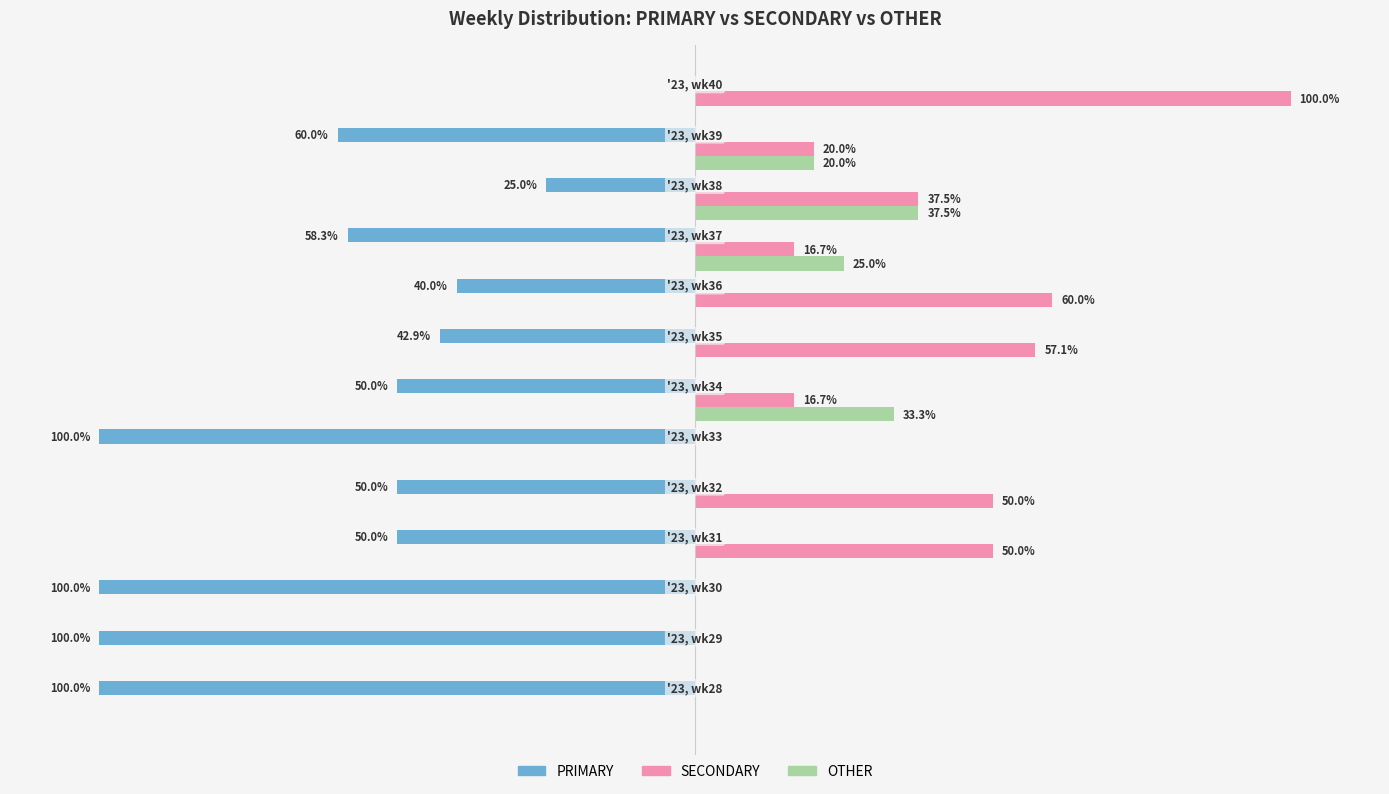

Which series has the largest total across all categories?

SECONDARY